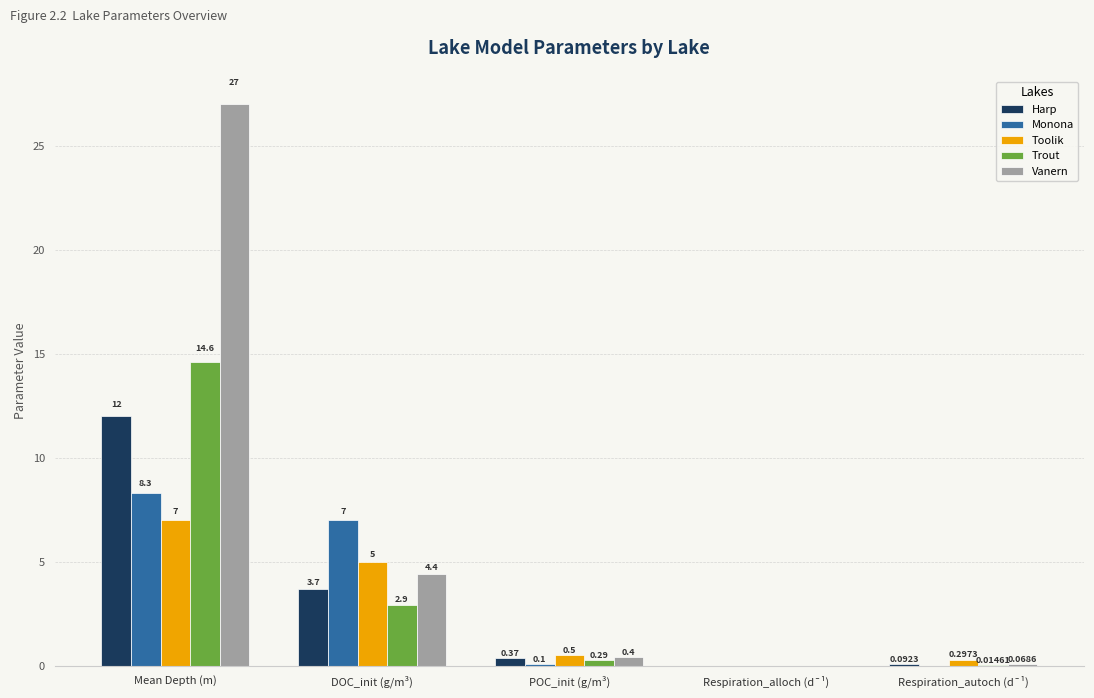

Count the number of categories in the chart.

5